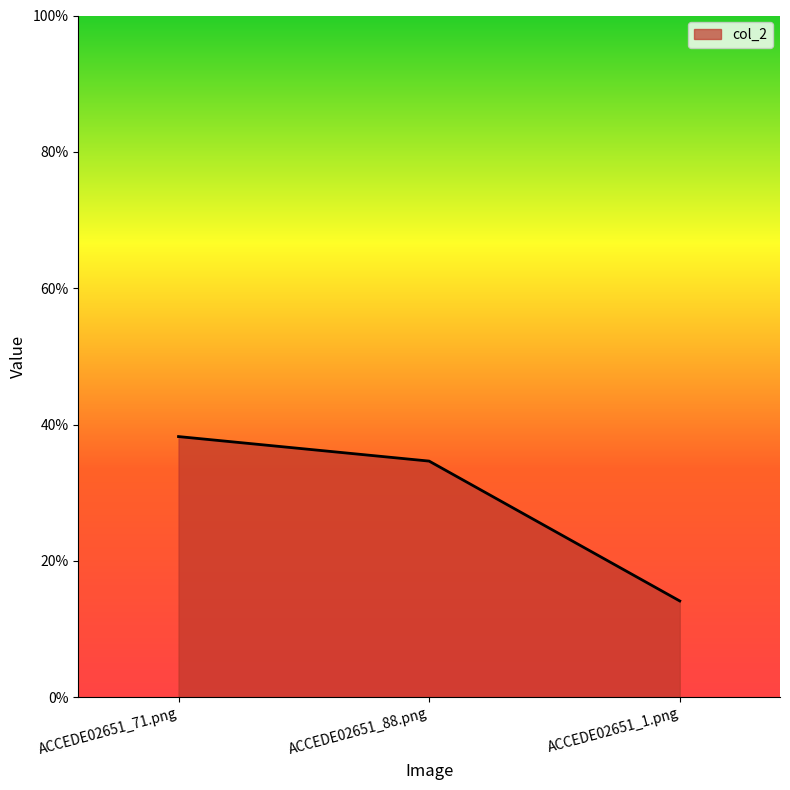

Between ACCEDE02651_88.png and ACCEDE02651_71.png, which is larger?

ACCEDE02651_71.png